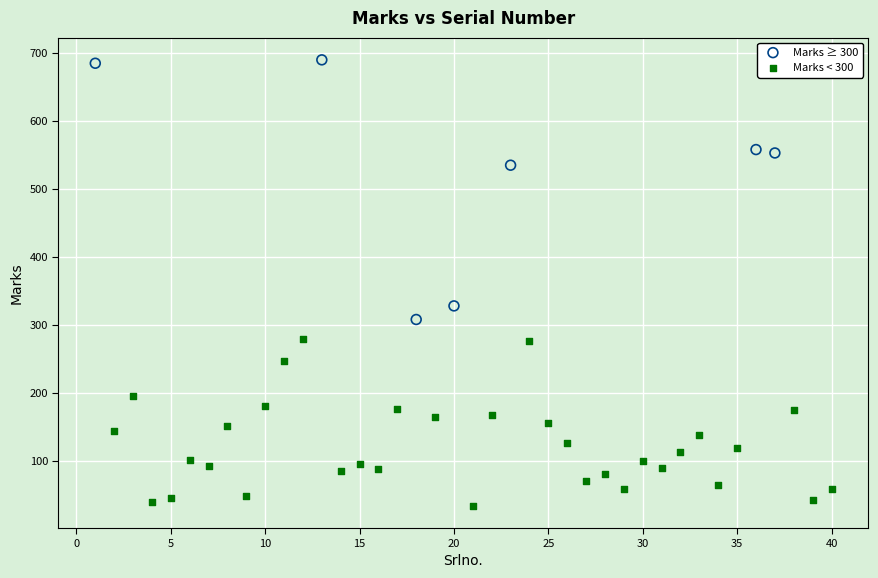

Which series reaches the maximum Y coordinate?

Marks ≥ 300